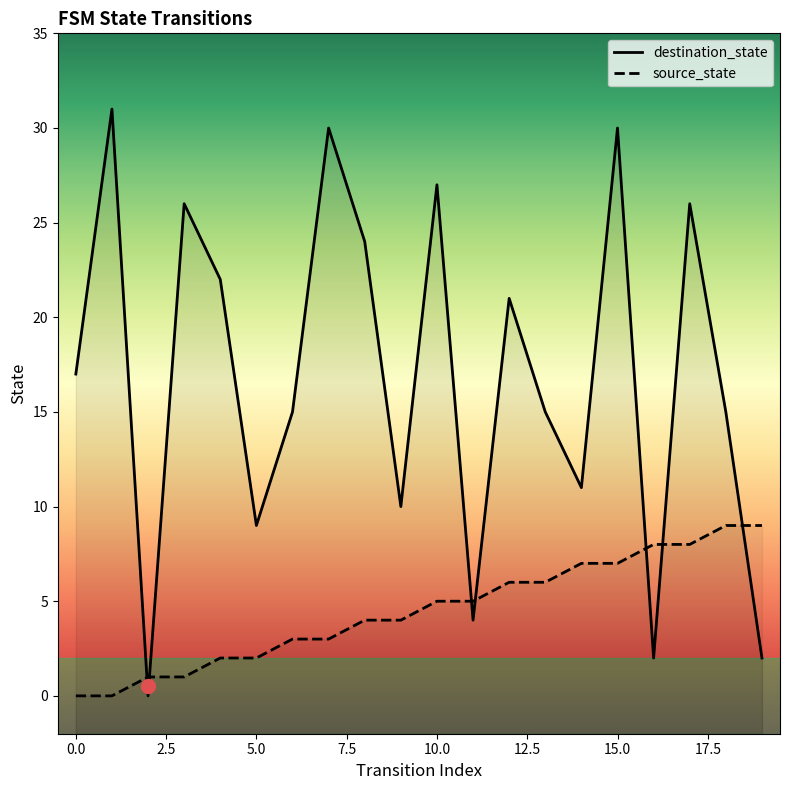

The value of destination_state at 16 is 2. True or false?

True